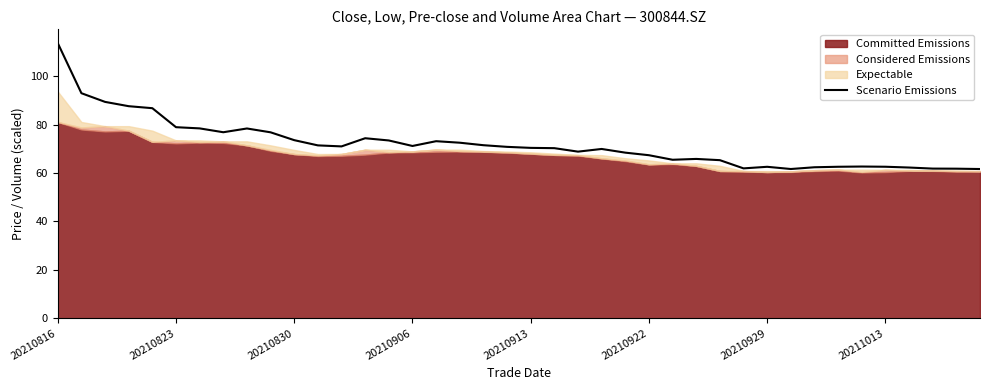

At which label does Scenario Emissions reach its peak?

20210816